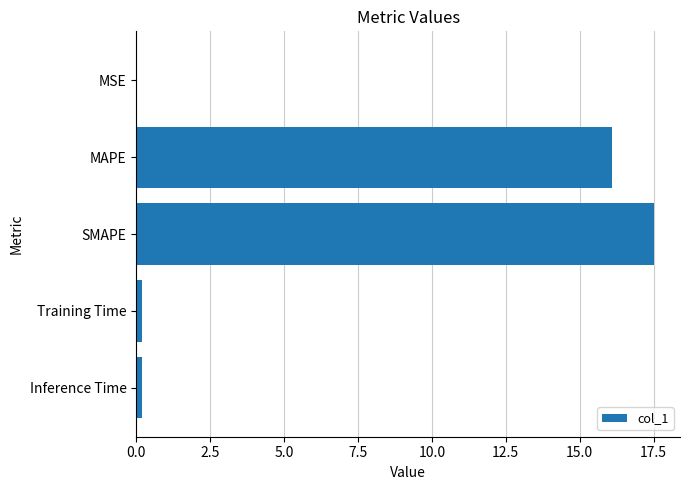

Which category has the highest value across all series?

SMAPE